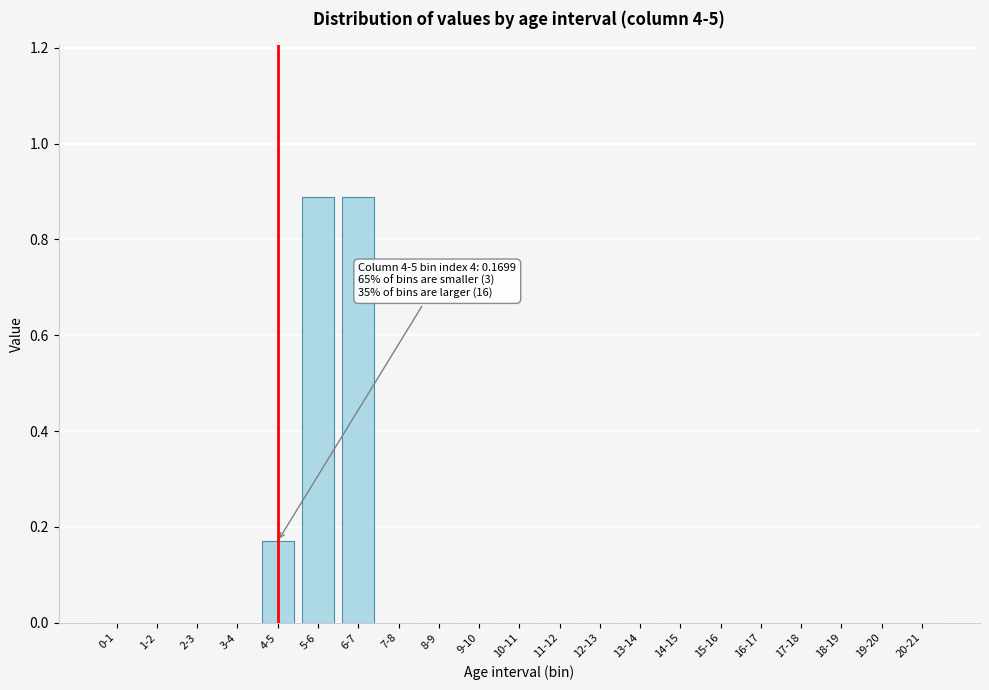

What is the sum of all values?

1.9